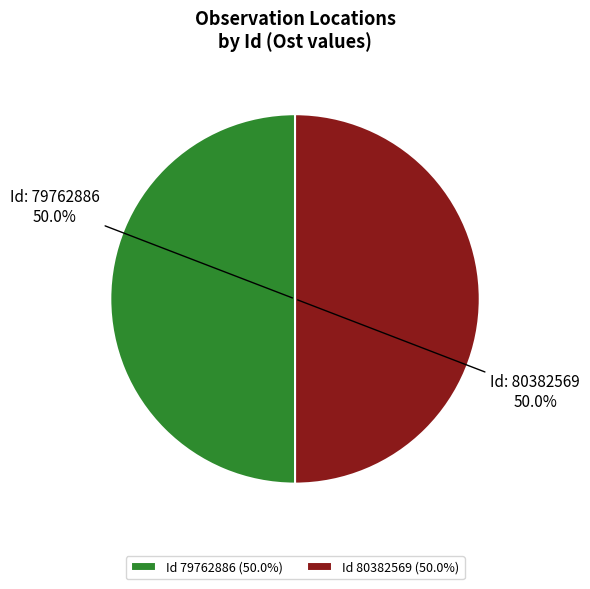

What portion of the pie excludes Id 80382569 (50.0%)?

50.0%